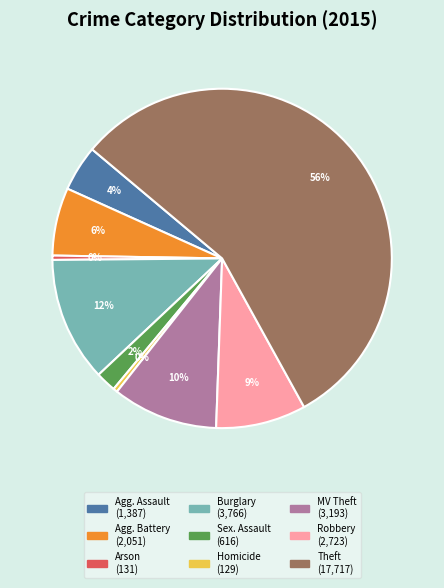

Count the number of slices in the pie.

9